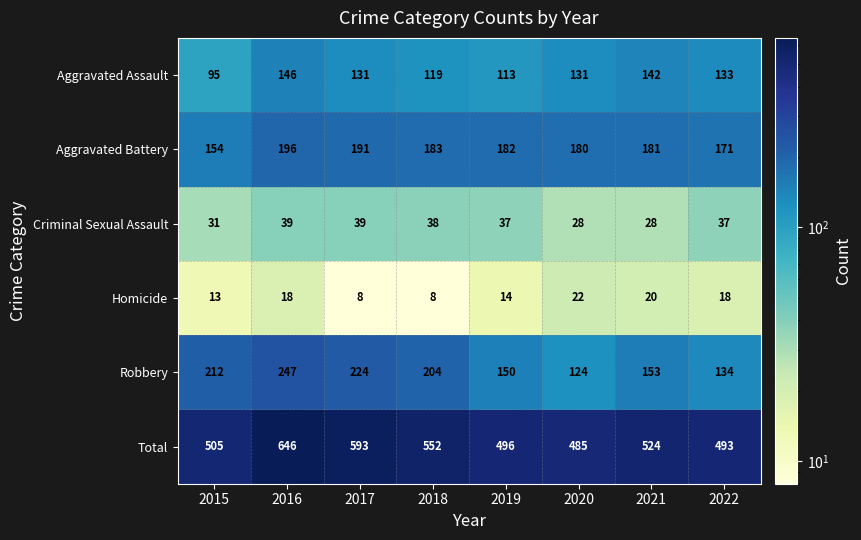

How many series are shown in this chart?

6